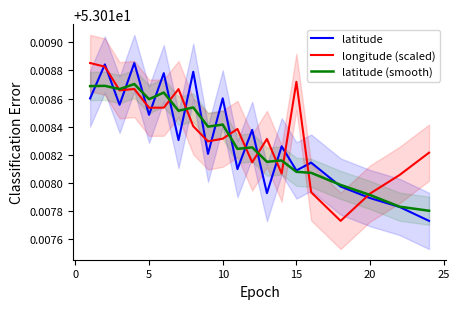

The value of latitude at 5 is 83.8. True or false?

False